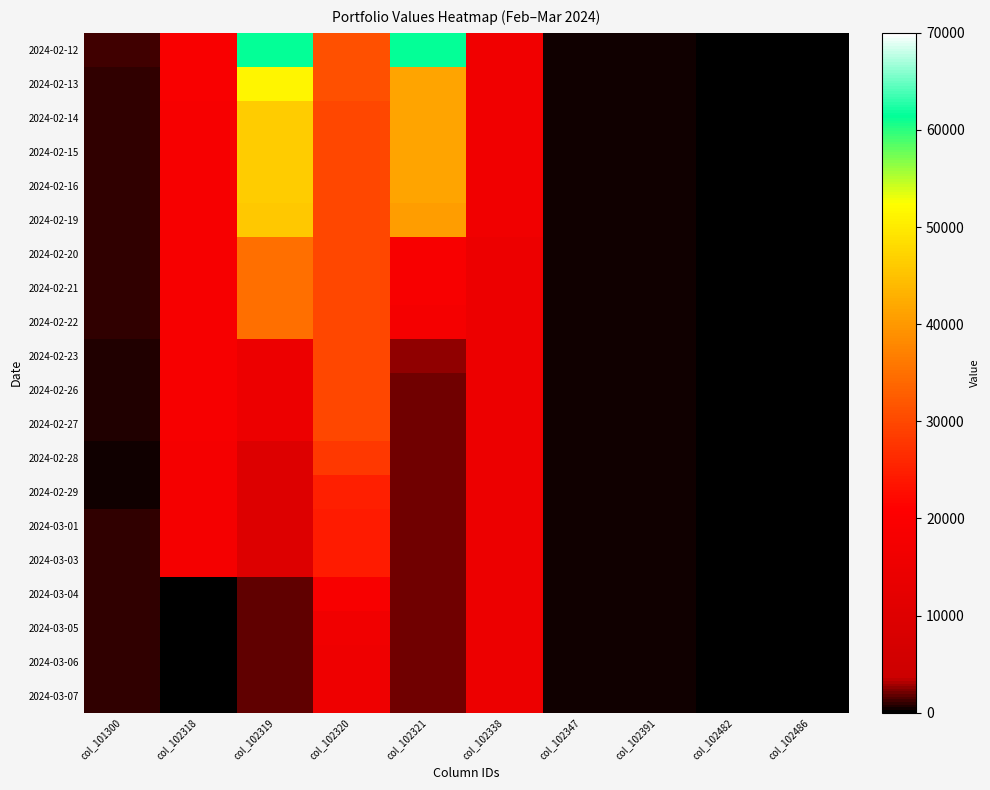

Between col_102320 and col_102321, which is larger?

col_102321